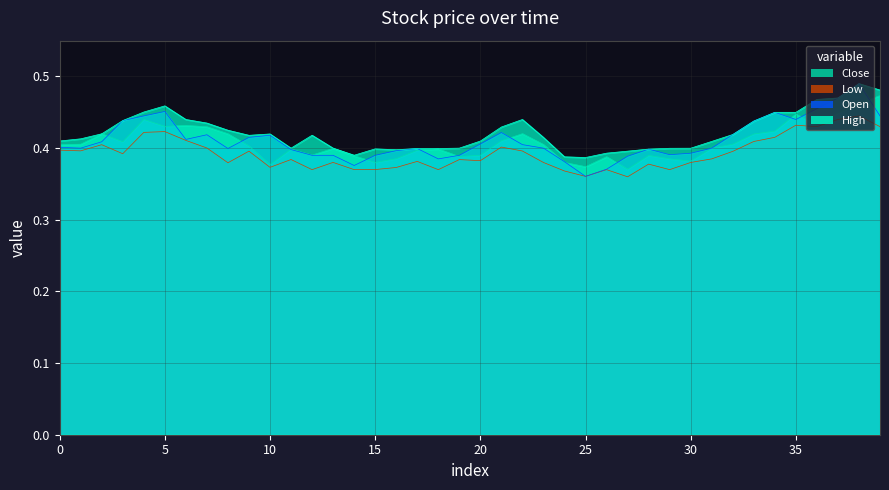

What are all the series names shown in the legend?

Close, Low, Open, High